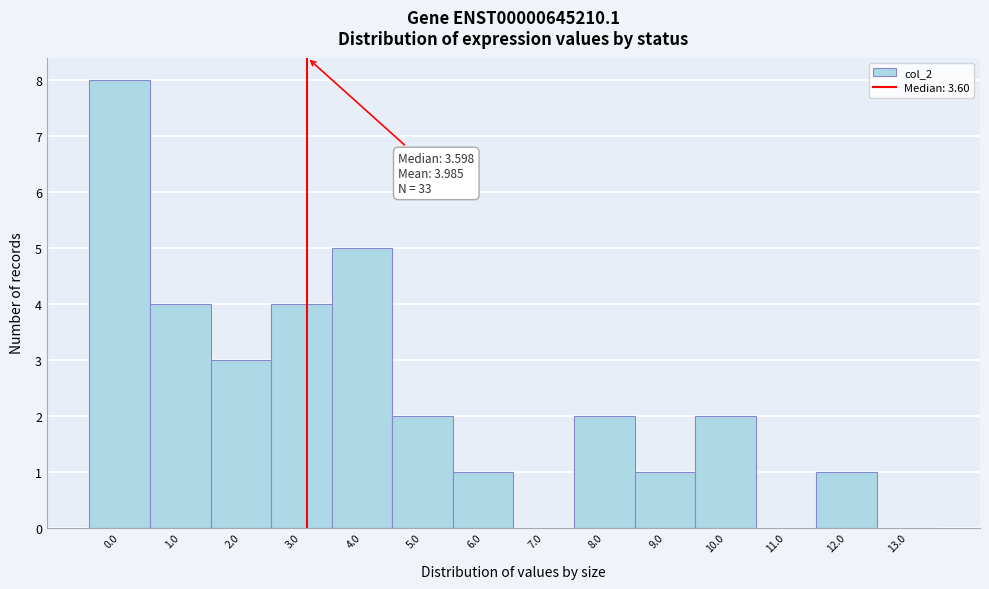

Reading right to left, extract all data points from this chart.

13.0=0	12.0=1	11.0=0	10.0=2	9.0=1	8.0=2	7.0=0	6.0=1	5.0=2	4.0=5	3.0=4	2.0=3	1.0=4	0.0=8